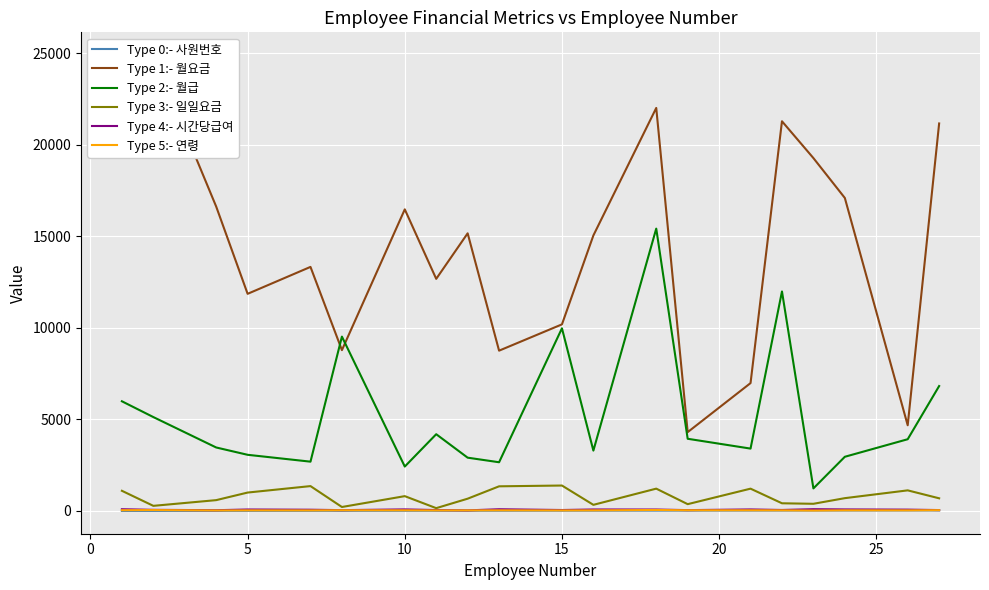

The value of Type 3:- 일일요금 at 5 is 1005. True or false?

True